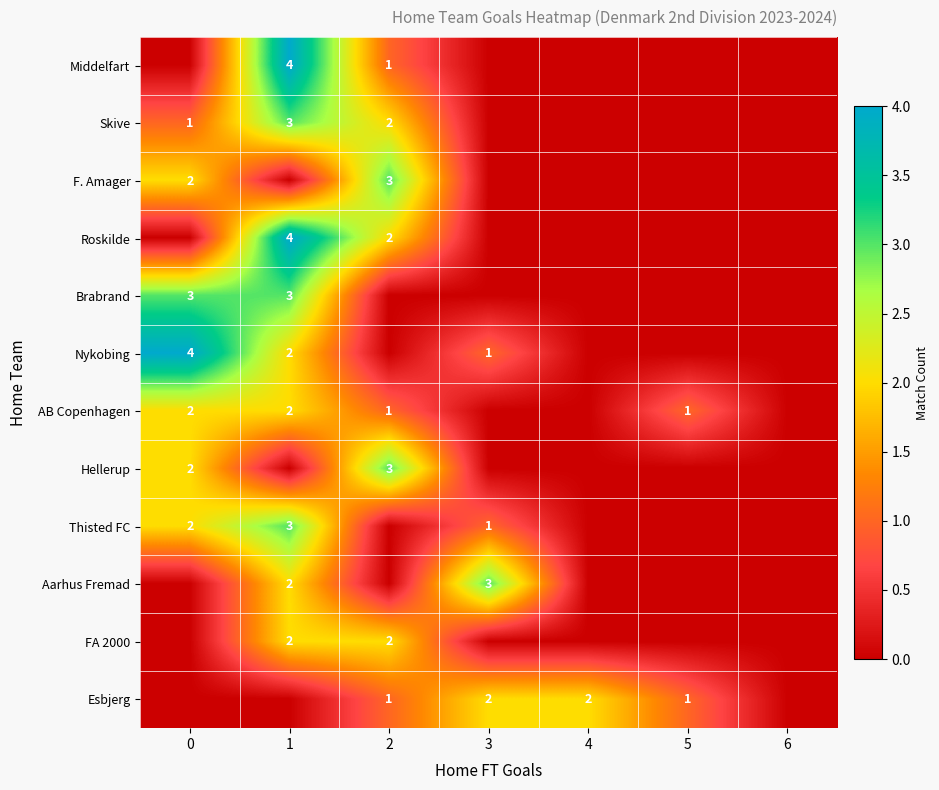

Is it true that Nykobing equals 2 at 3?

False